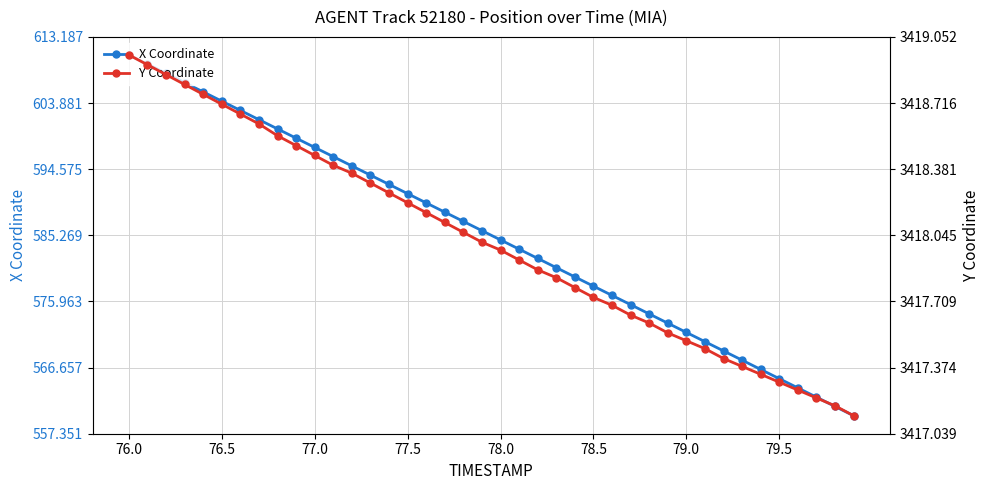

Where does the Y Coordinate series first go above 3418?

76.0